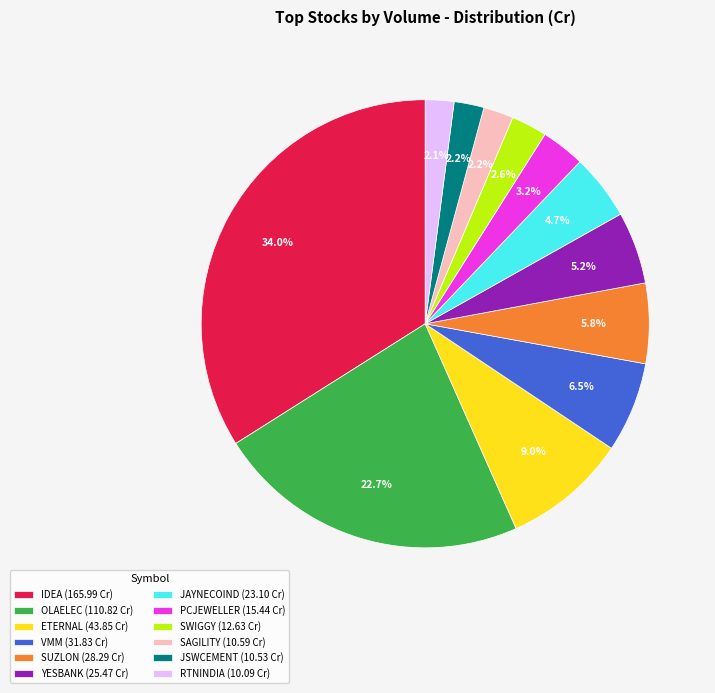

What percentage do SAGILITY and SUZLON together represent?

8.0%